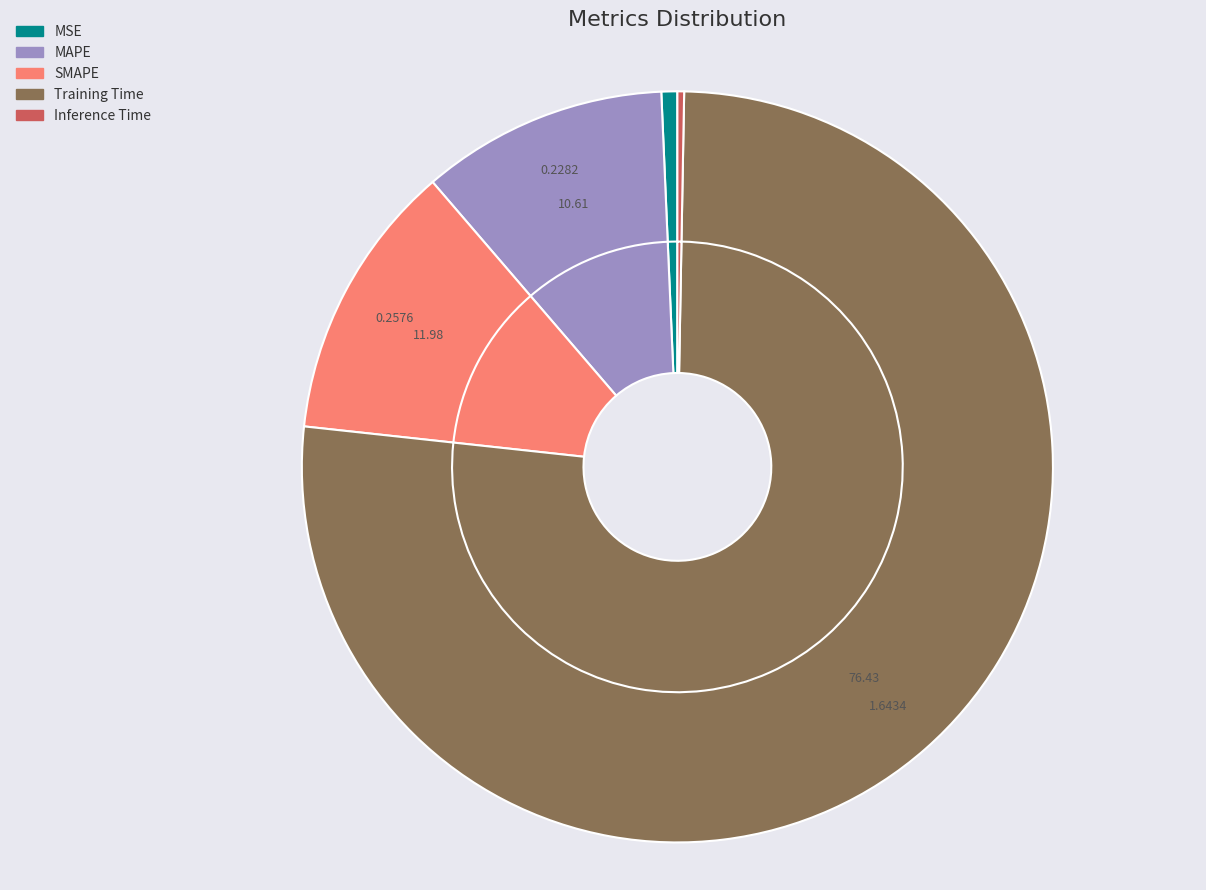

Between MAPE and Inference Time, which is larger?

MAPE